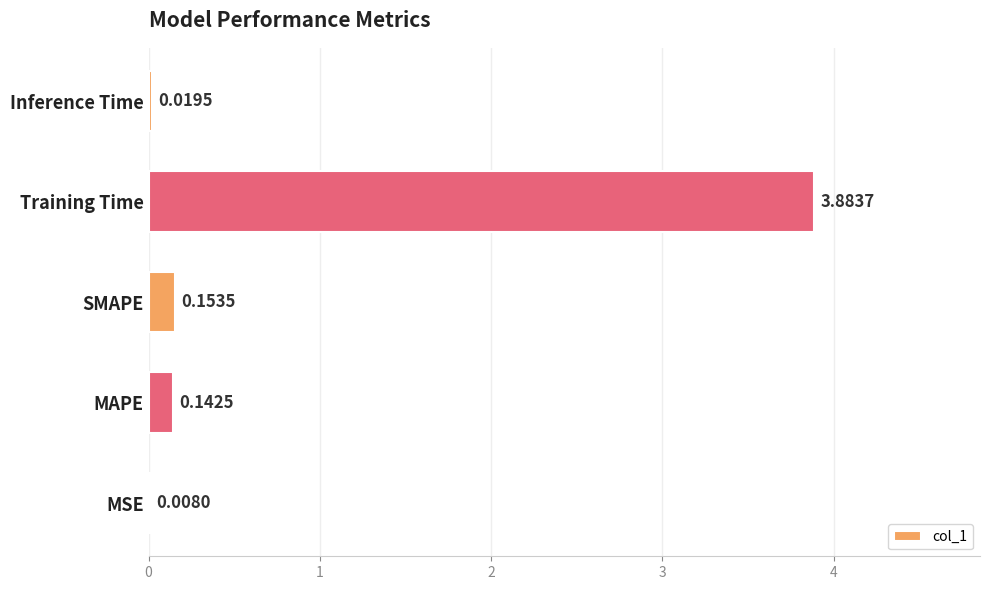

Where is the data nearest to the value 1?

SMAPE